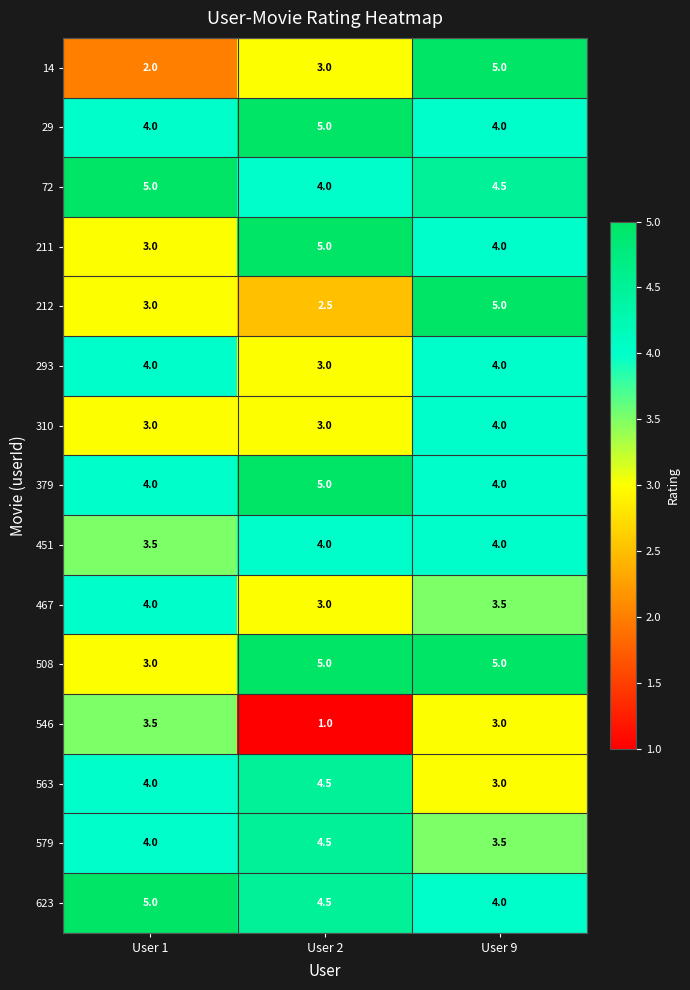

True or false: 563 has a value of 2.3 at User 1.

False